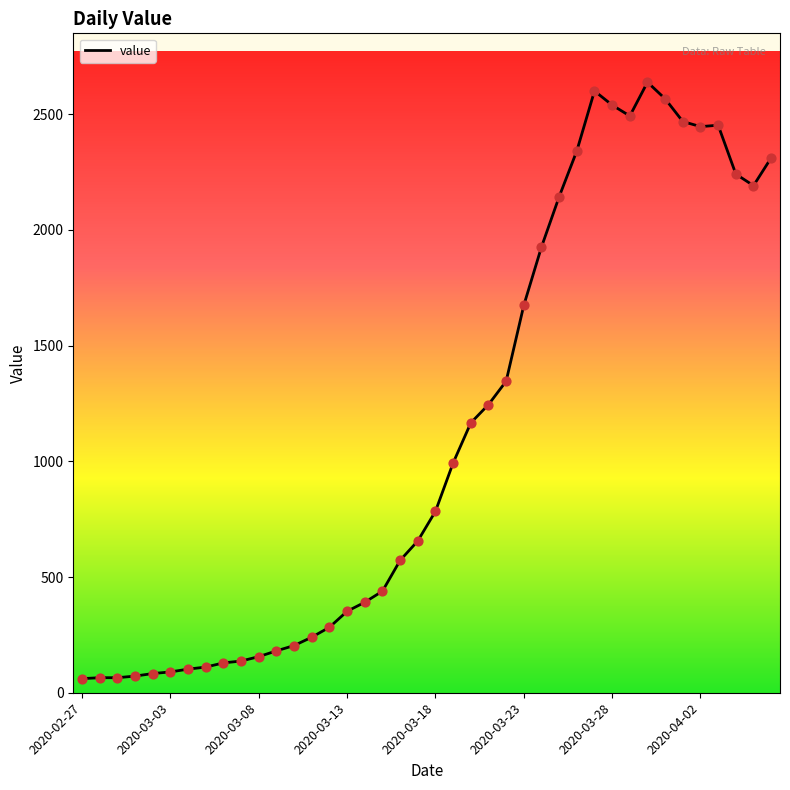

What is the difference between the maximum and minimum values?

2577